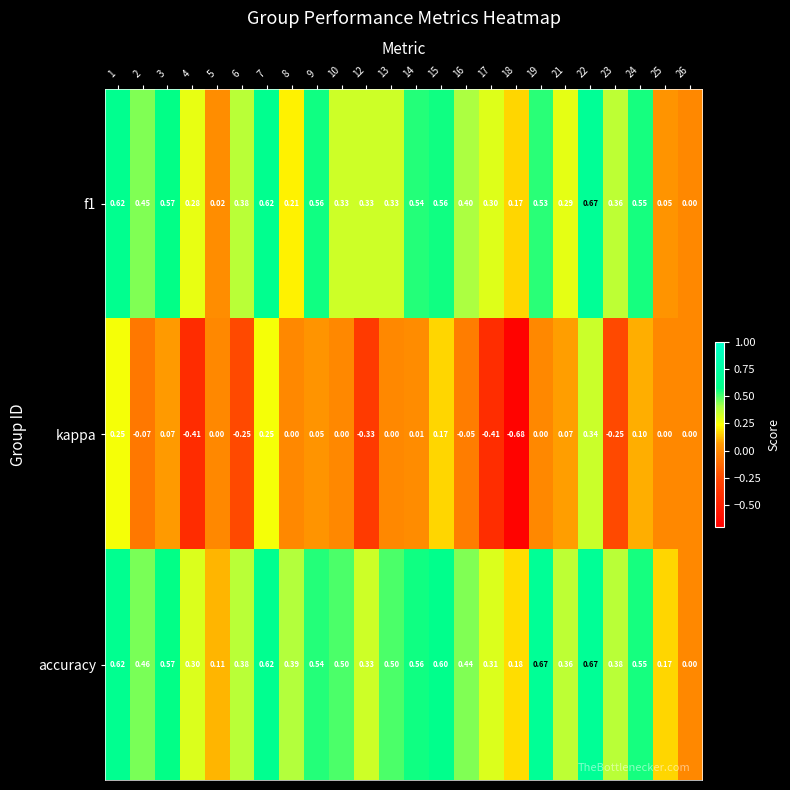

Which series has the largest total across all categories?

accuracy